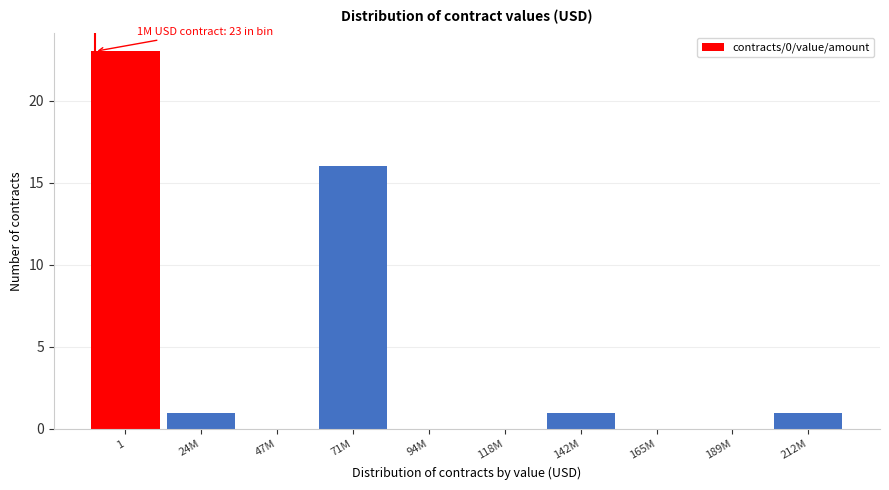

Reading left to right, extract all data points from this chart.

1=23	24M=1	47M=0	71M=16	94M=0	118M=0	142M=1	165M=0	189M=0	212M=1